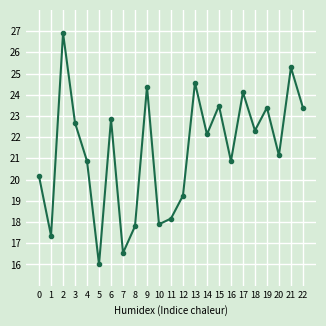

How many lines are shown in the chart?

1